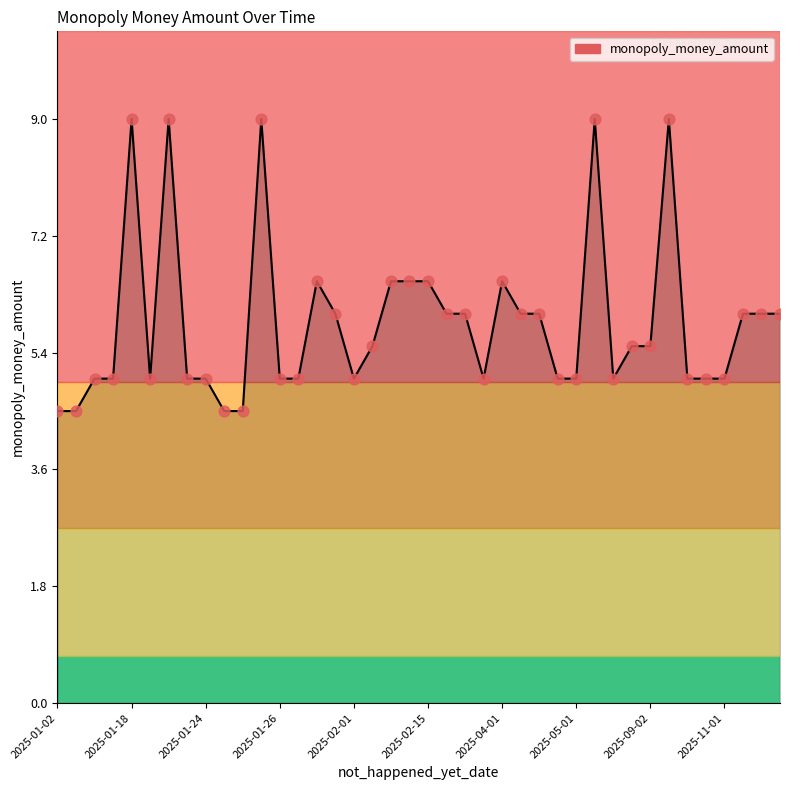

What is the difference between the maximum and minimum values?

4.5